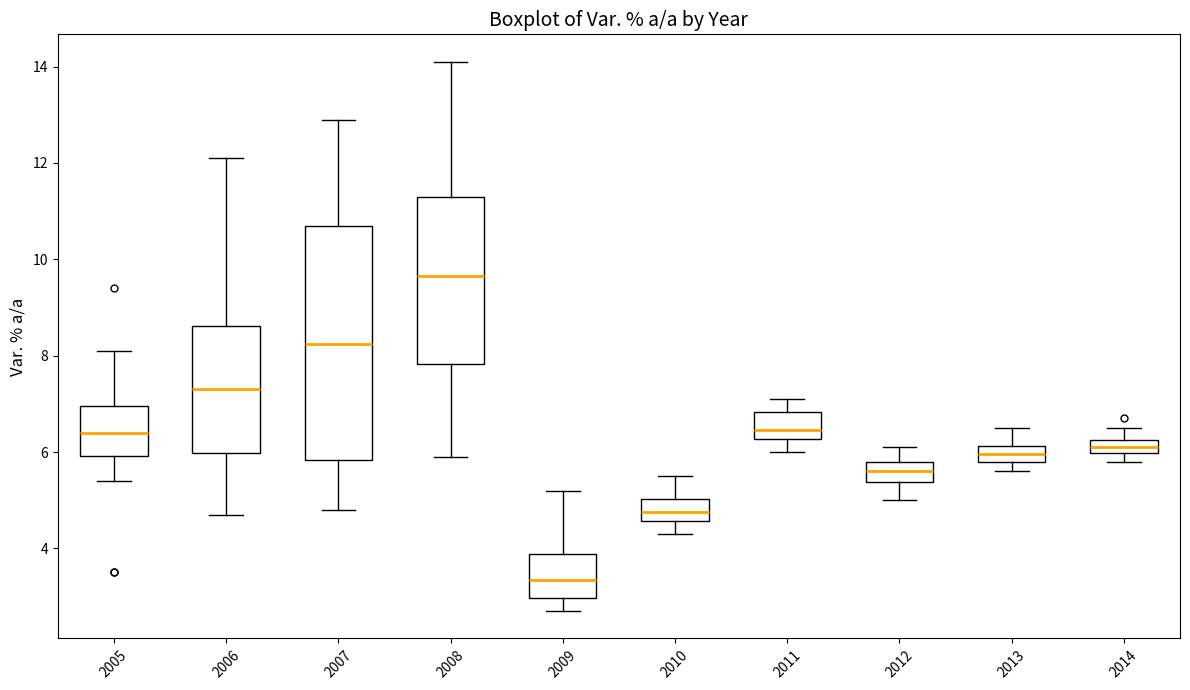

Which box has the highest median line?

2008